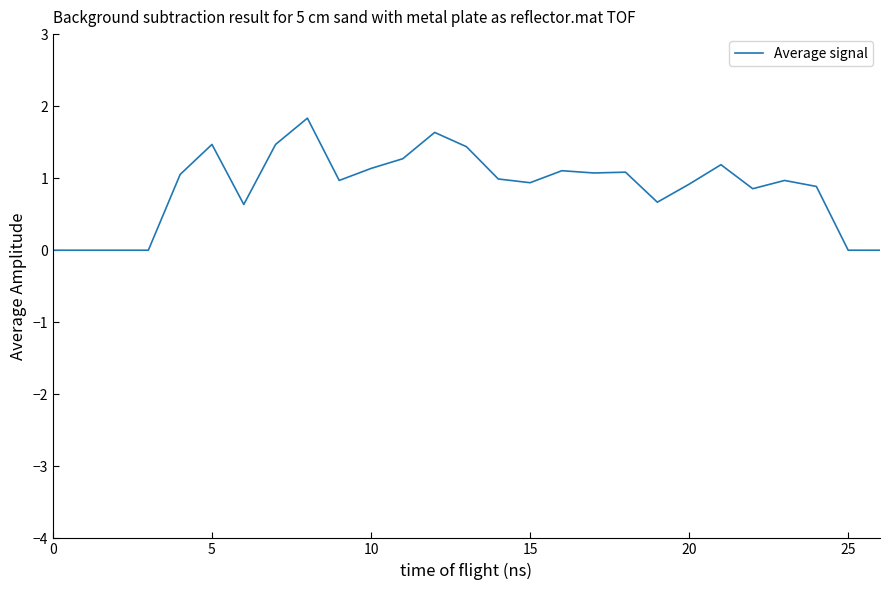

What is the greatest value displayed?

1.8